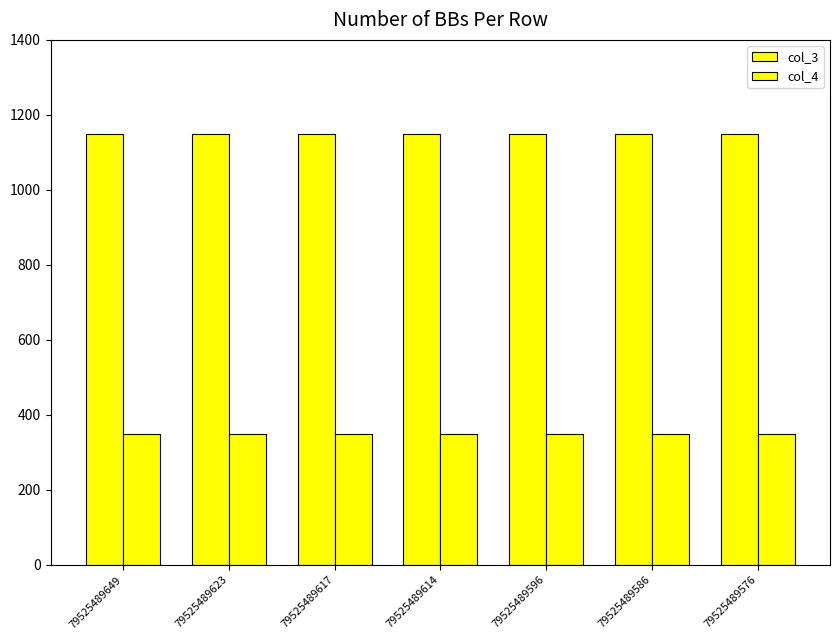

How many groups of bars are there?

7